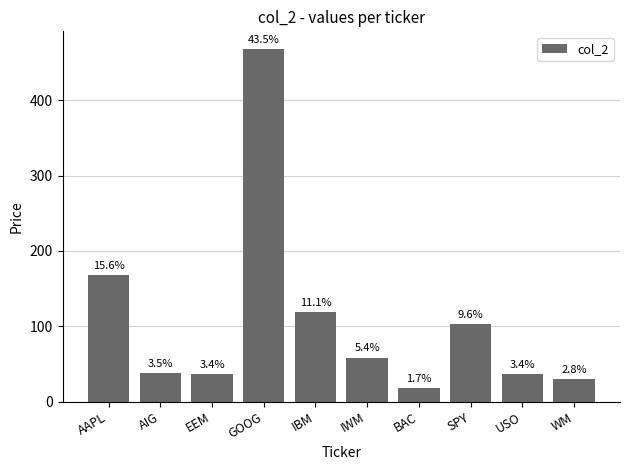

How many bars are there in total?

10